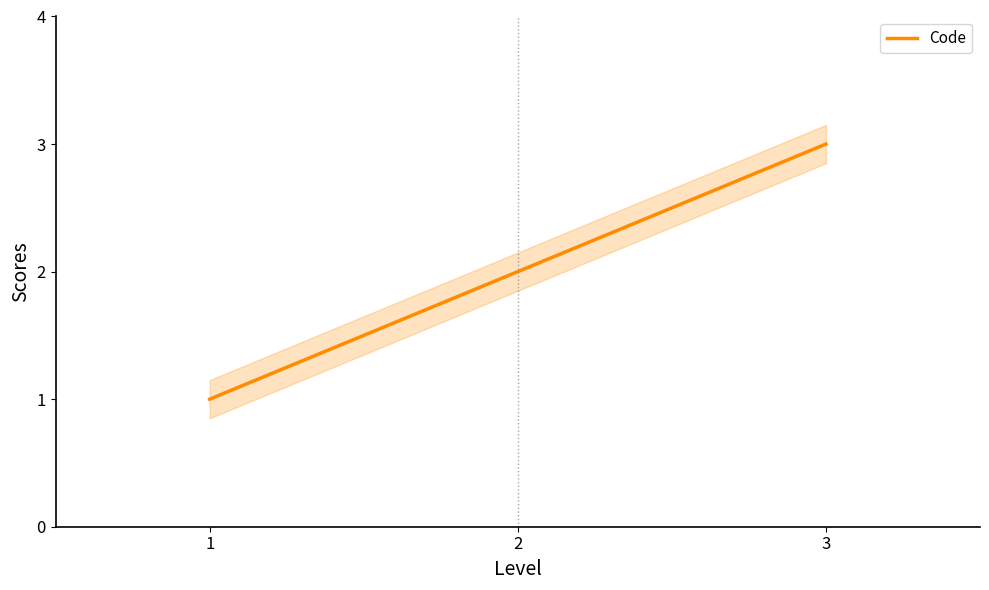

True or false: the data shows 1 at 2.

False